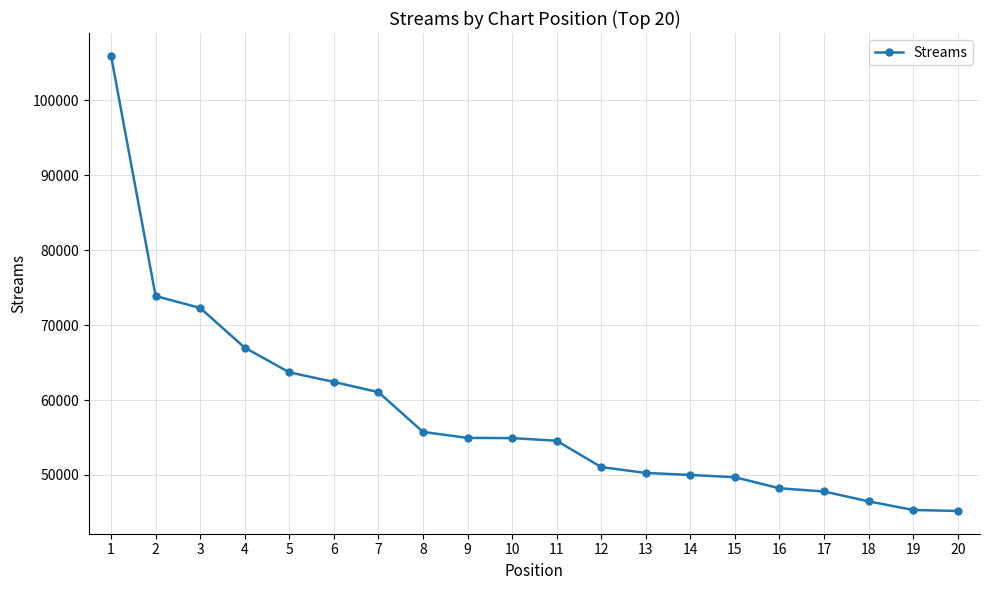

What is the maximum value shown in the chart?

105913